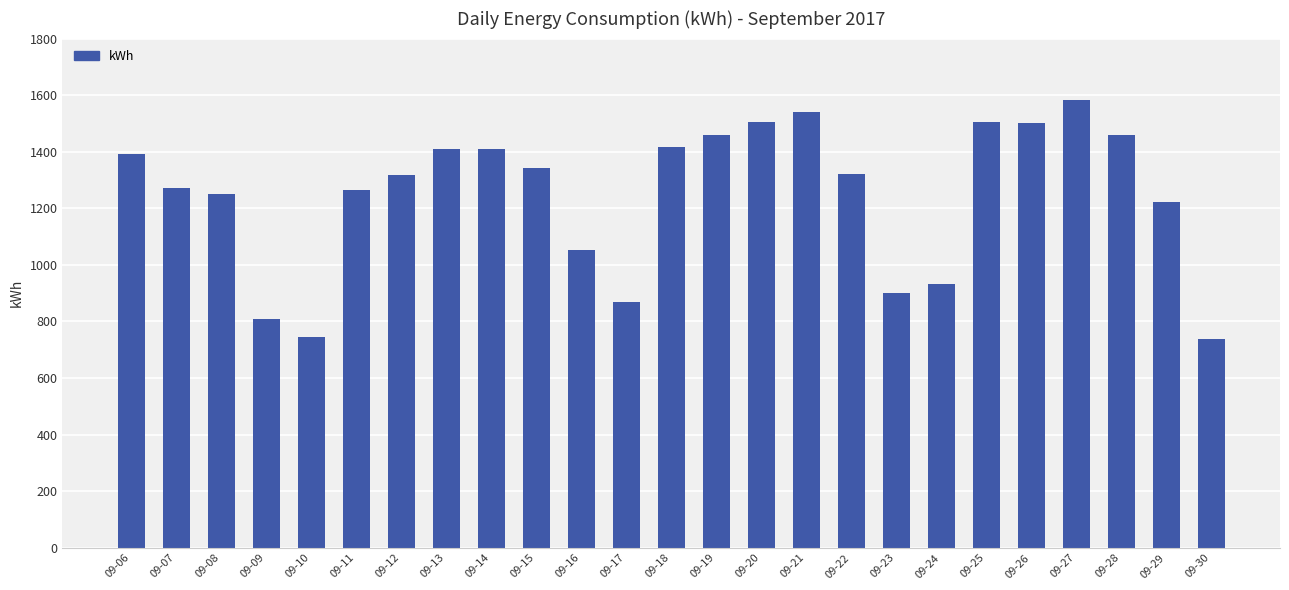

What is the value of the 24th bar from the left?

1220.9